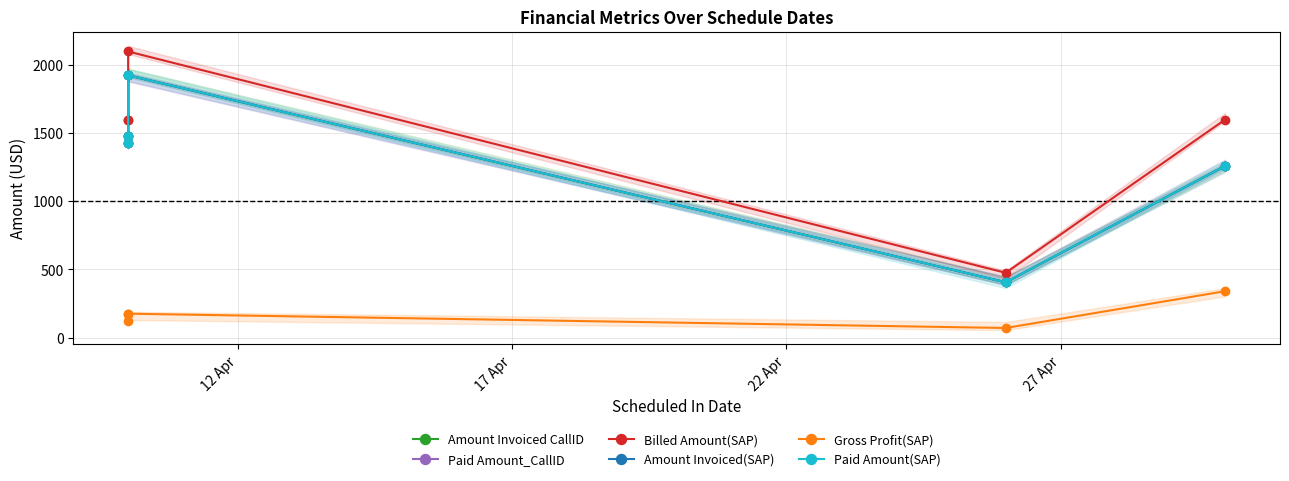

The value of Gross Profit(SAP) at 4 is 340.0. True or false?

True